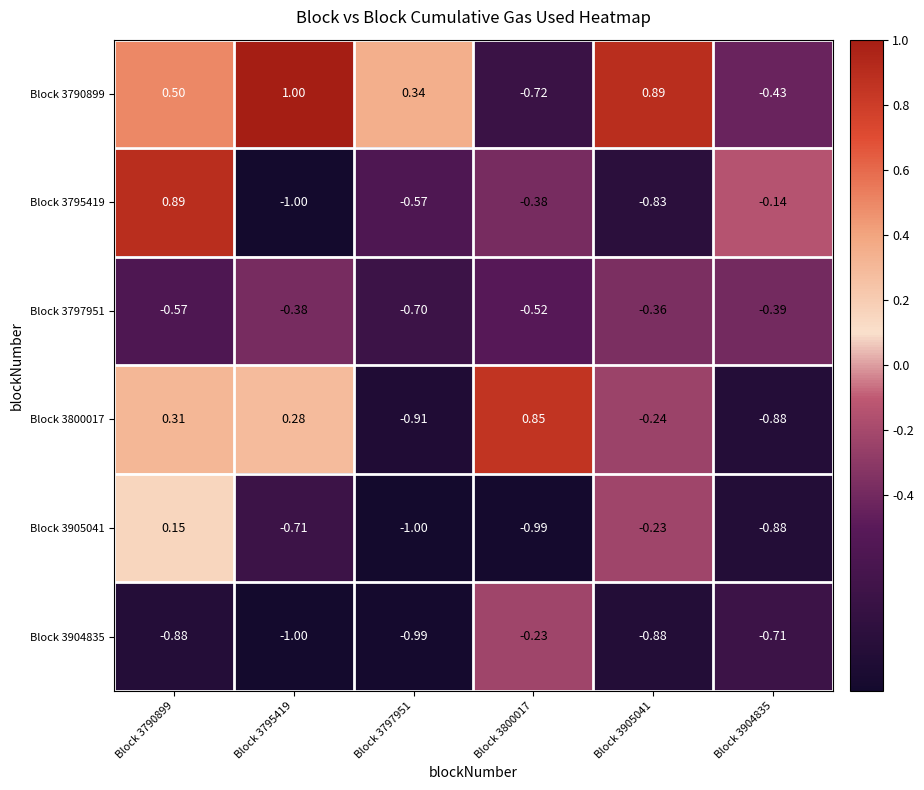

Is the value of Block 3797951 at Block 3795419 greater than the value of Block 3905041 at Block 3904835?

Yes